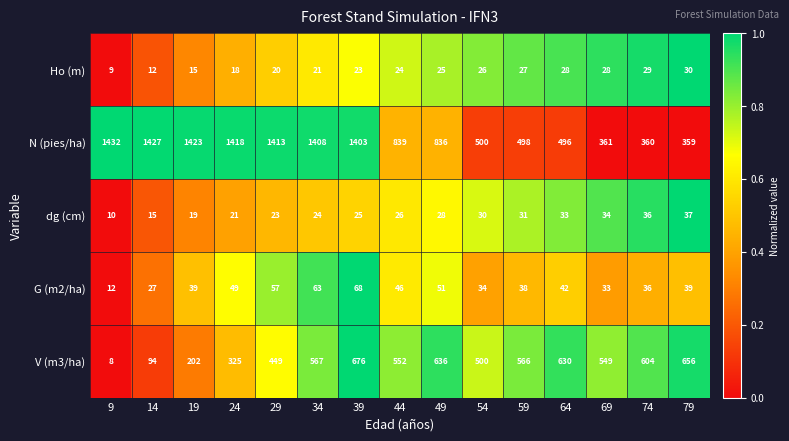

What is the sum of the V (m3/ha) values at 24 and 34?

892